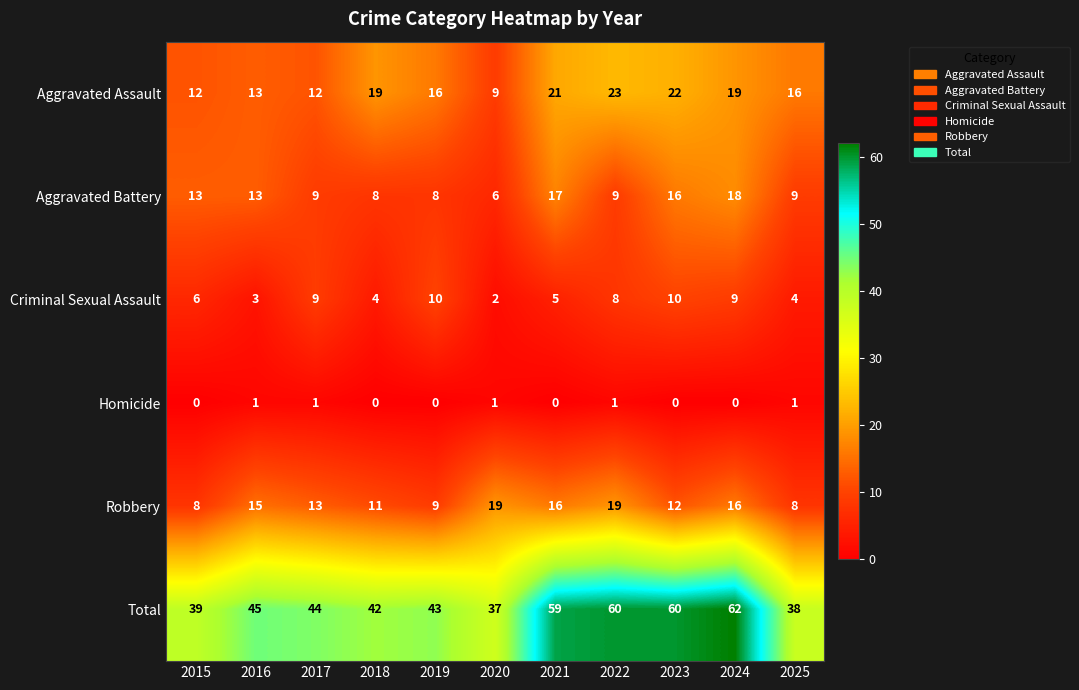

What value does the Aggravated Battery series have at 2018, to the nearest 5?

10